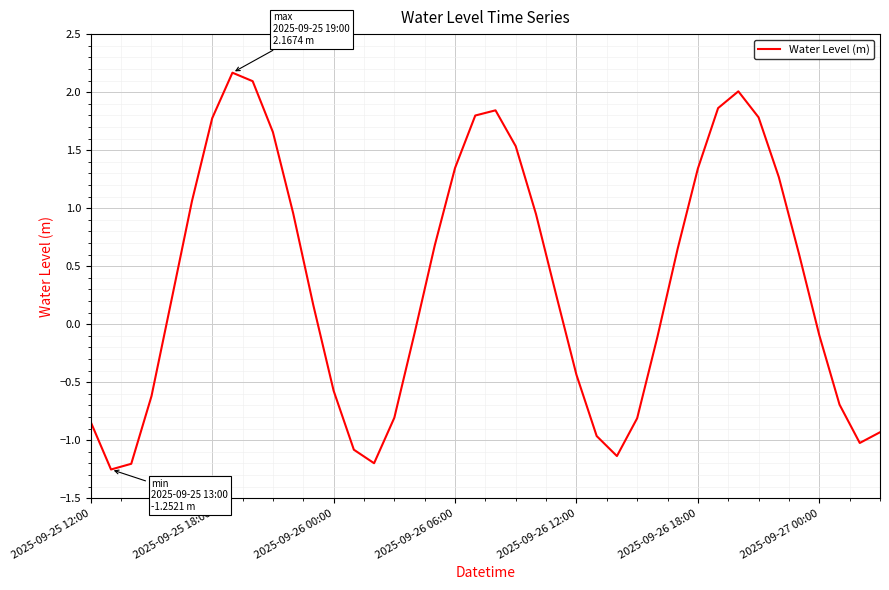

What is the maximum value shown in the chart?

2.2